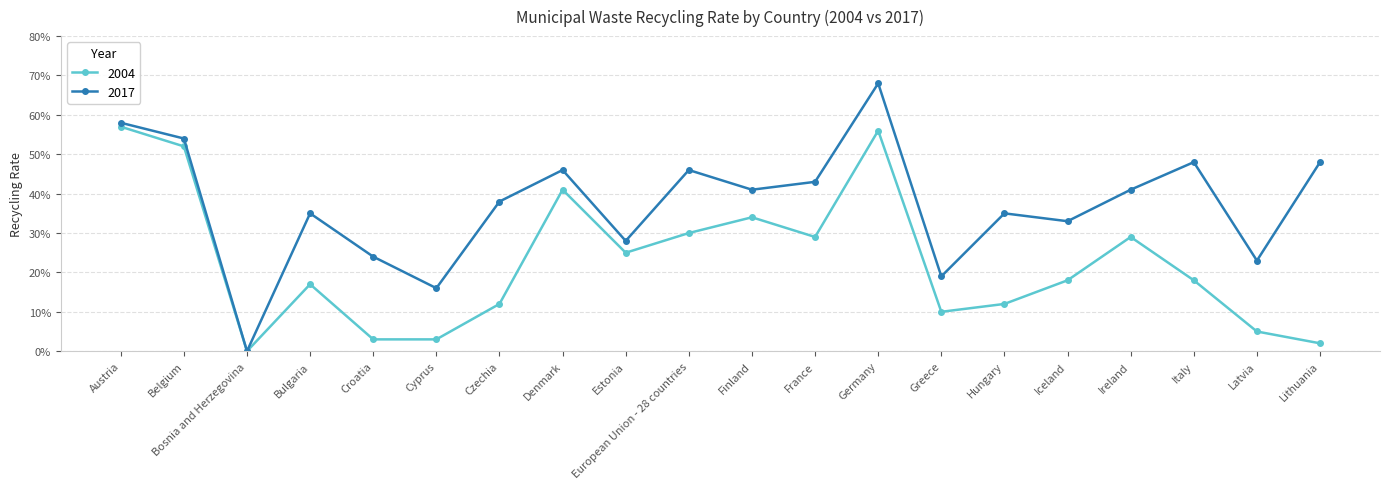

True or false: 2017 and 2004 cross at least once.

False